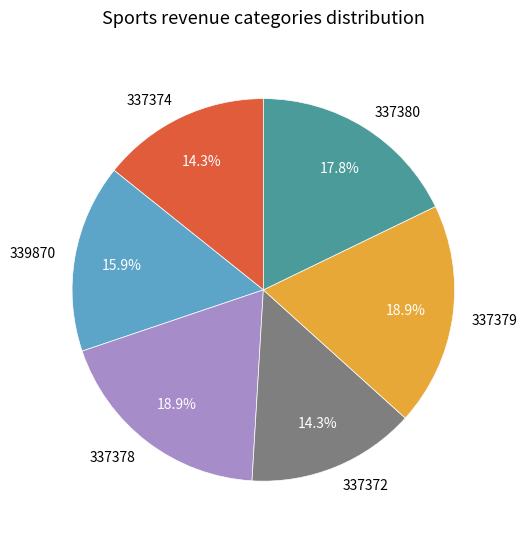

To the nearest percent, what is the difference between the largest and smallest slice percentages?

5%